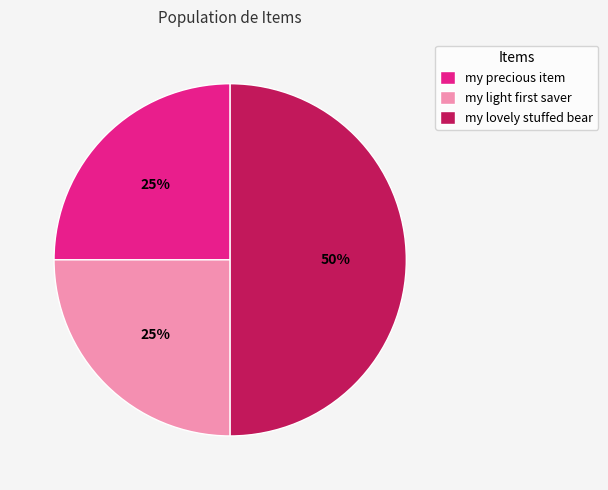

To the nearest percent, what is the combined percentage of my precious item and my lovely stuffed bear?

75%